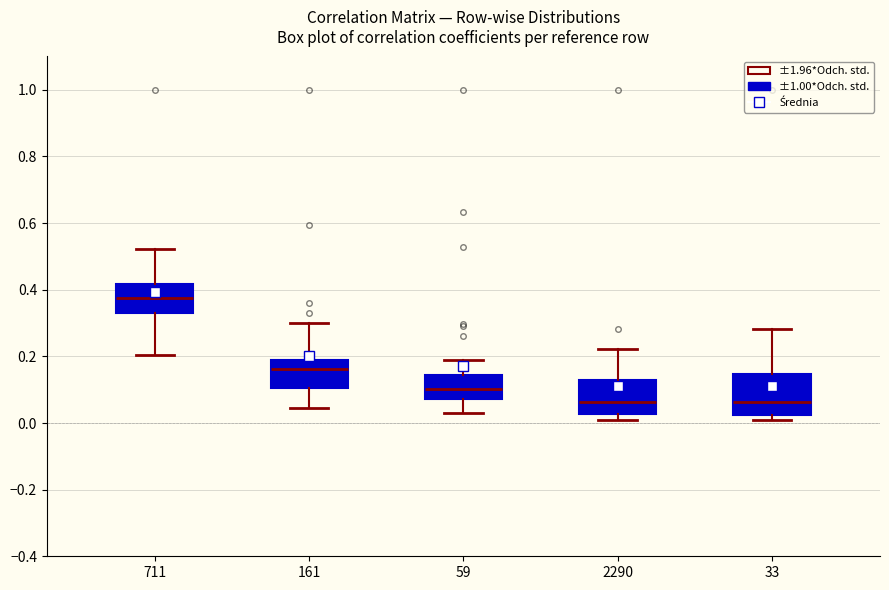

Which box's median line is the highest?

711